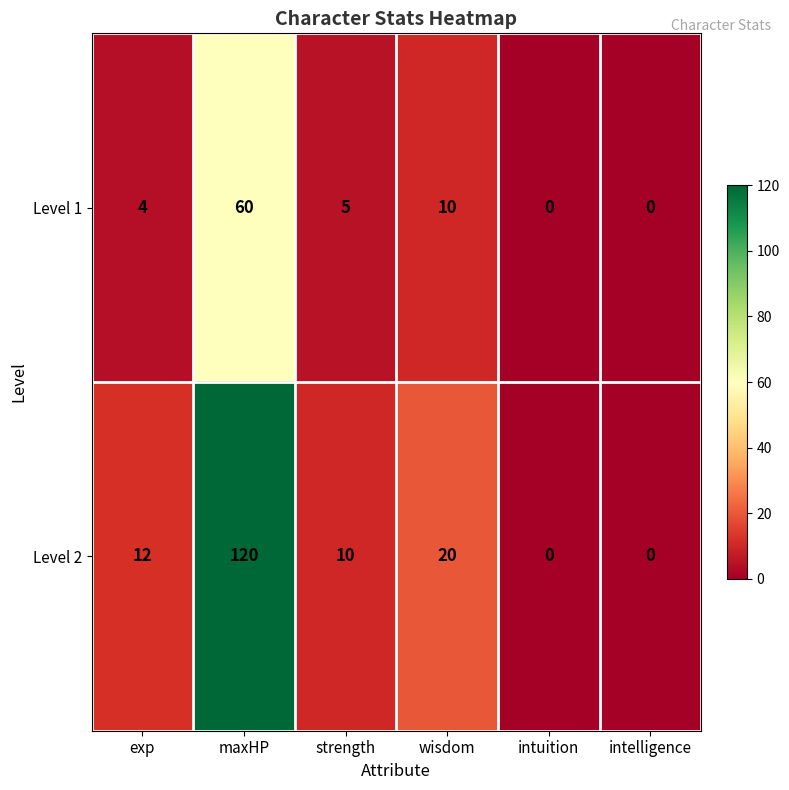

At which category does the chart reach its peak across all series?

maxHP